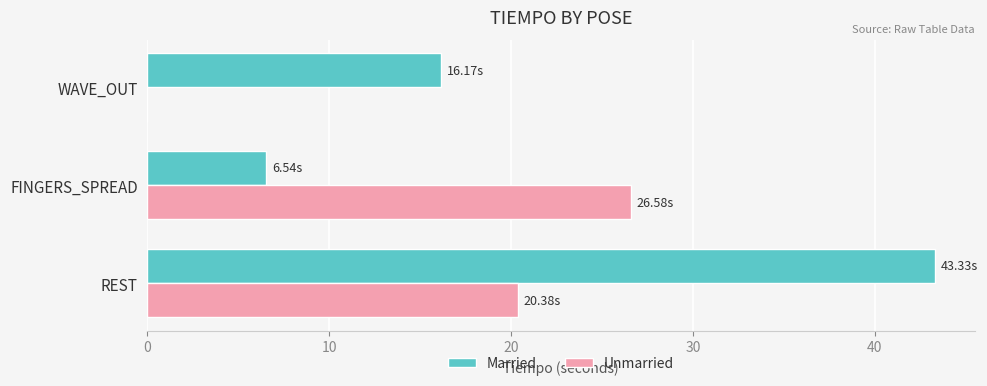

What is the maximum value for Married?

43.3